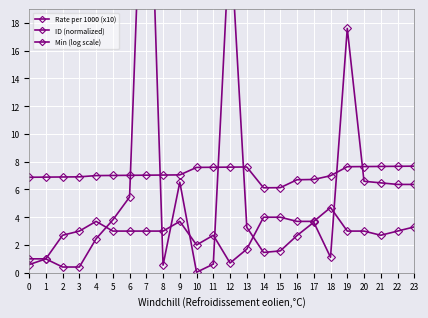

Between 3 and 17, which series saw the biggest shift?

Rate per 1000 (x10)